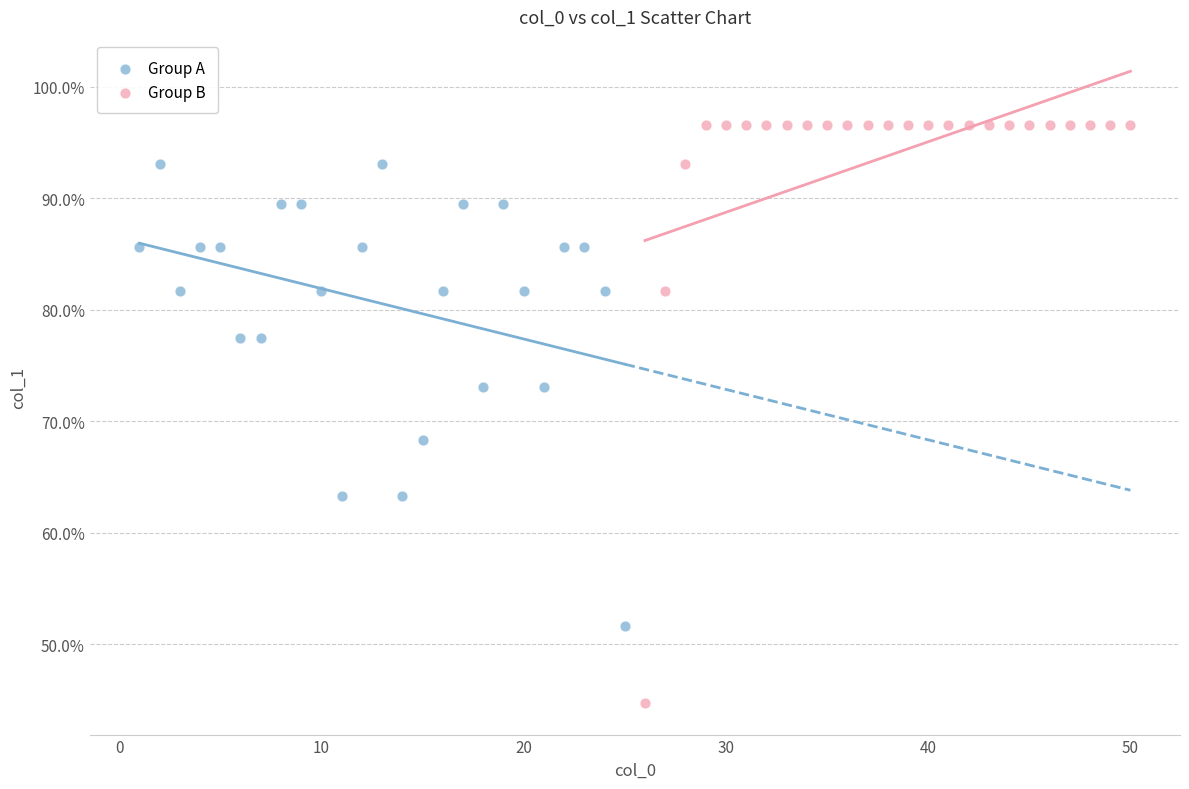

Which series has the largest Y range (max minus min)?

Group B